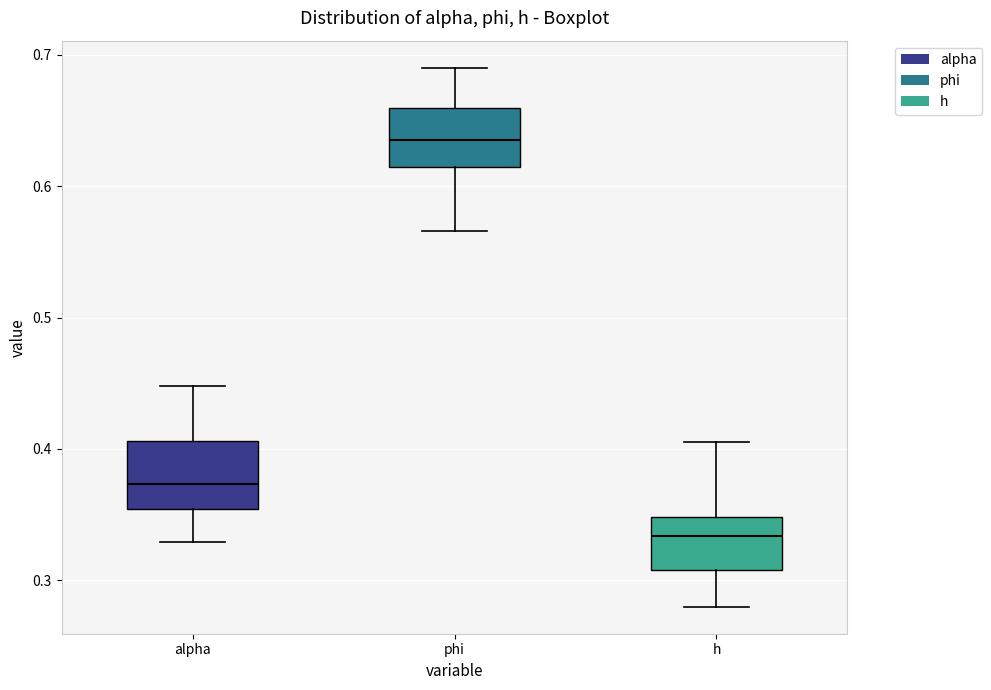

Reading left to right, read every box against the y-axis: the position of its median line, the range the box covers, and the ends of its whiskers. The values are not printed on the chart, so give them approximately, as read against the axis.

alpha: median 0.37, box 0.35 to 0.41, whiskers 0.33 to 0.45
phi: median 0.64, box 0.61 to 0.66, whiskers 0.57 to 0.69
h: median 0.33, box 0.31 to 0.35, whiskers 0.28 to 0.41